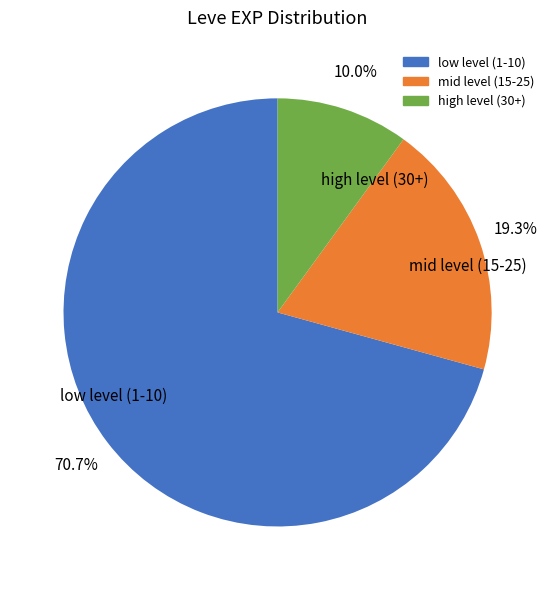

Between mid level (15-25) and high level (30+), which is larger?

mid level (15-25)